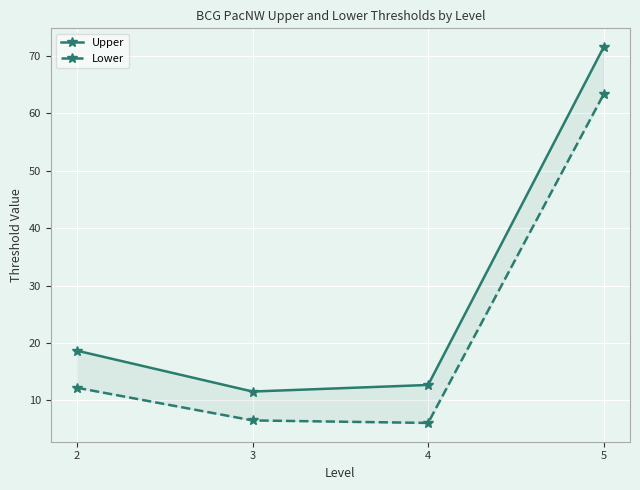

True or false: Upper has more than 1 interior local peaks.

False